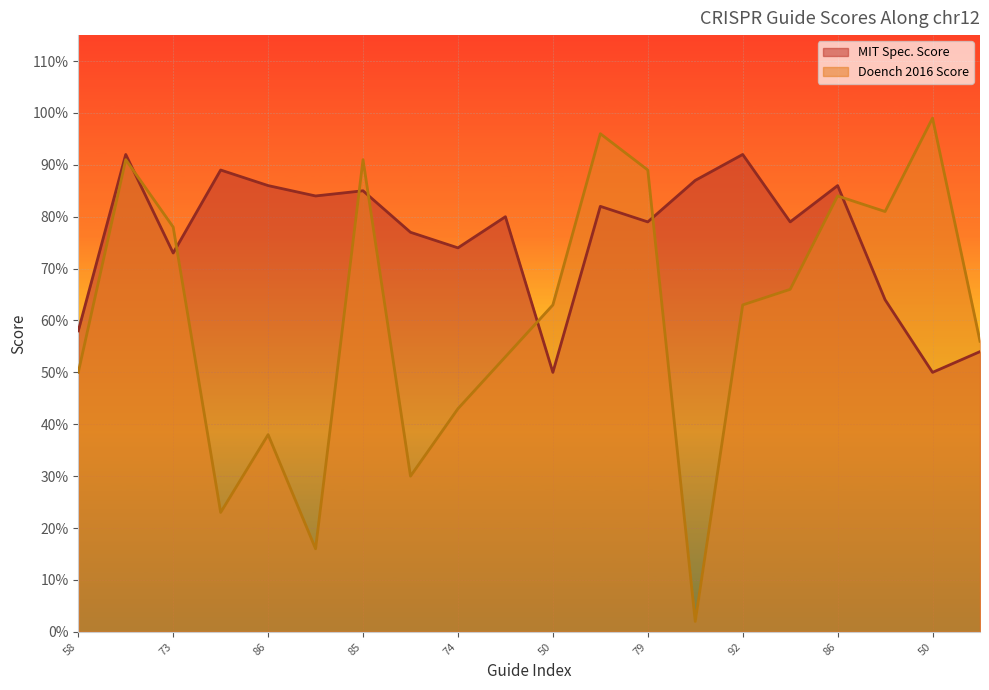

Which series has the largest range (max minus min)?

Doench 2016 Score